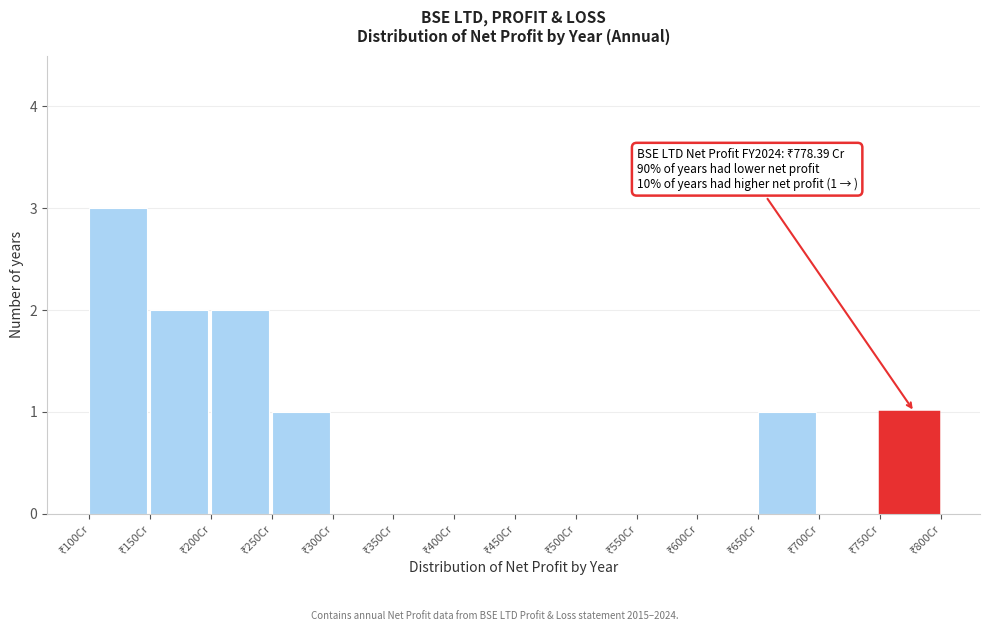

Over which range of the x-axis is the bar tallest?

100 to 150